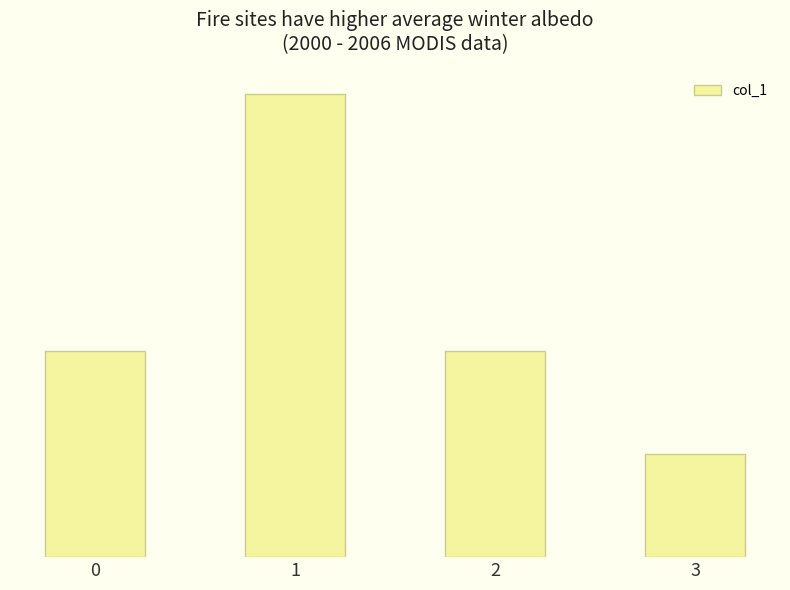

Are the bars grouped side by side (vs. stacked)?

No